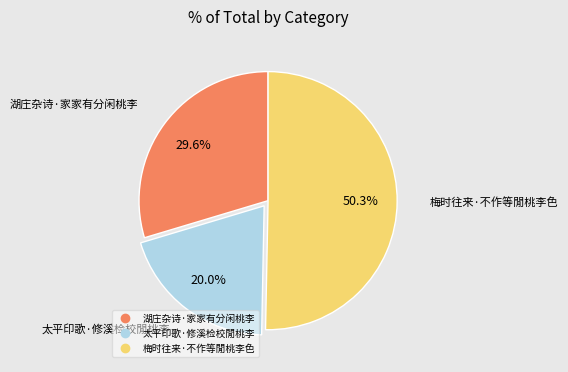

What is the smallest slice in the pie chart?

太平印歌·修溪检校閒桃李